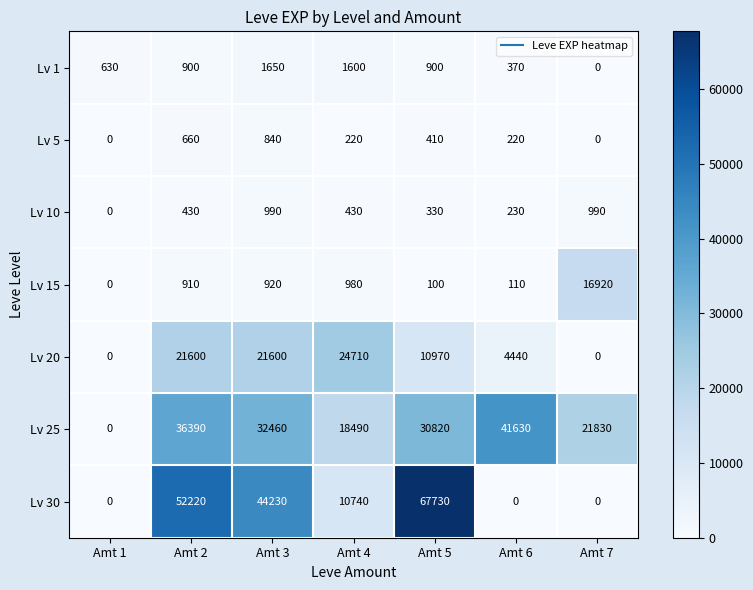

The value of Lv 15 at Amt 2 is 910. True or false?

True